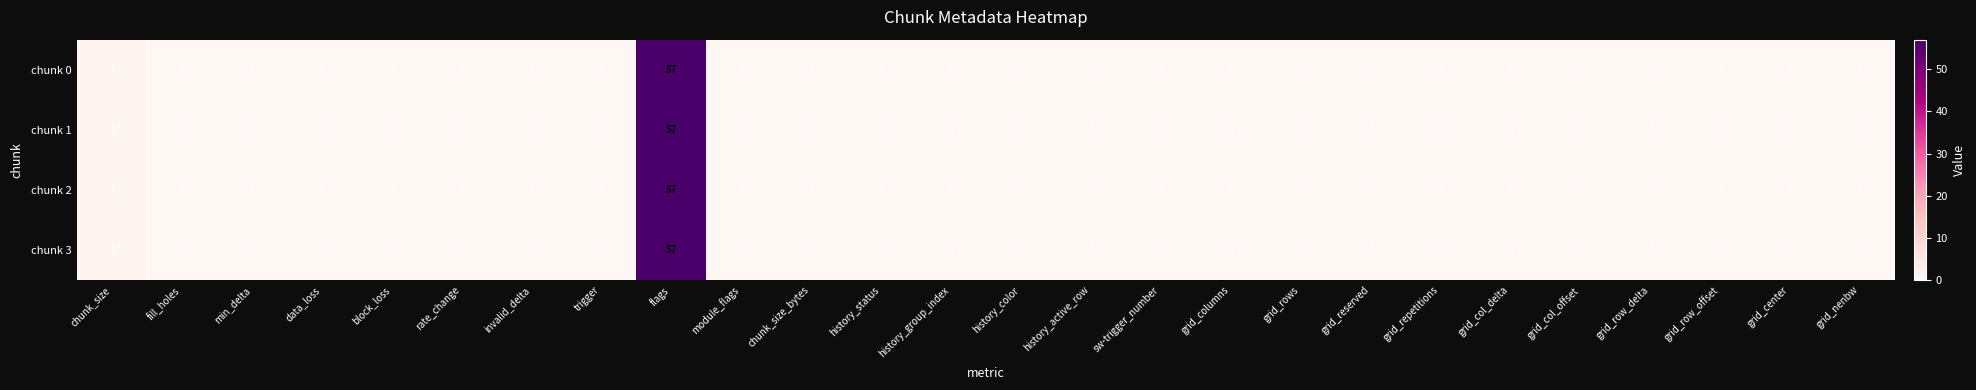

At which label is chunk 1 closest to 28?

chunk_size